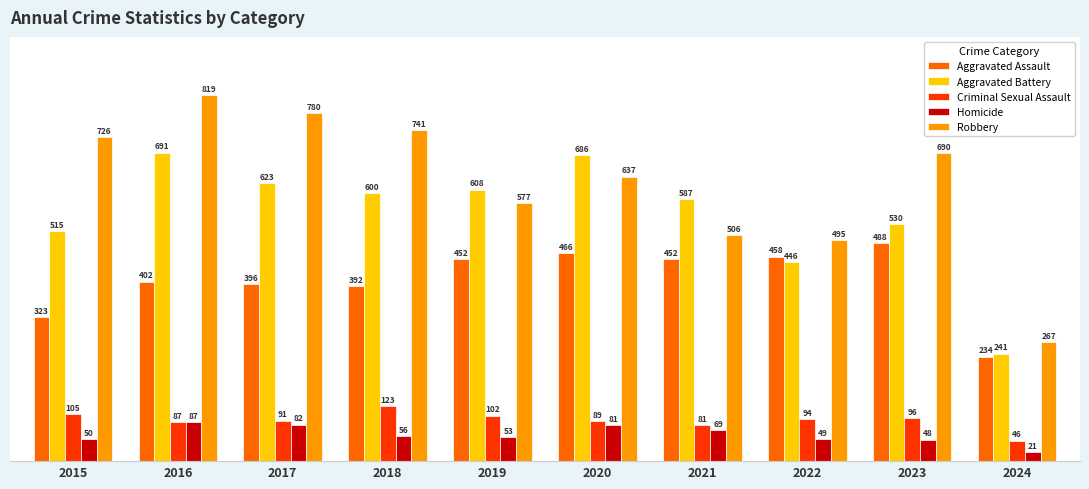

Count the number of data series in this chart.

5